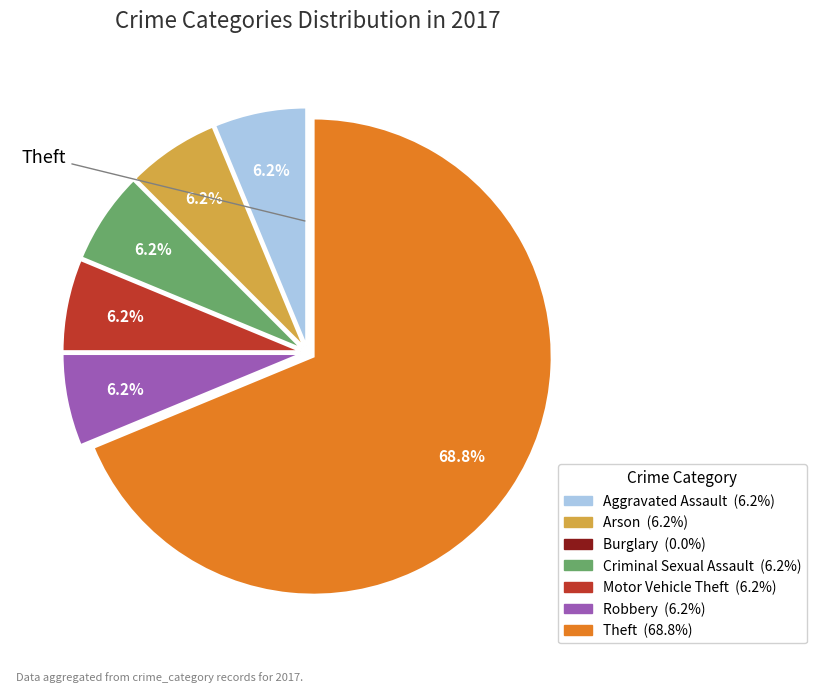

Does any single category account for the majority?

Yes